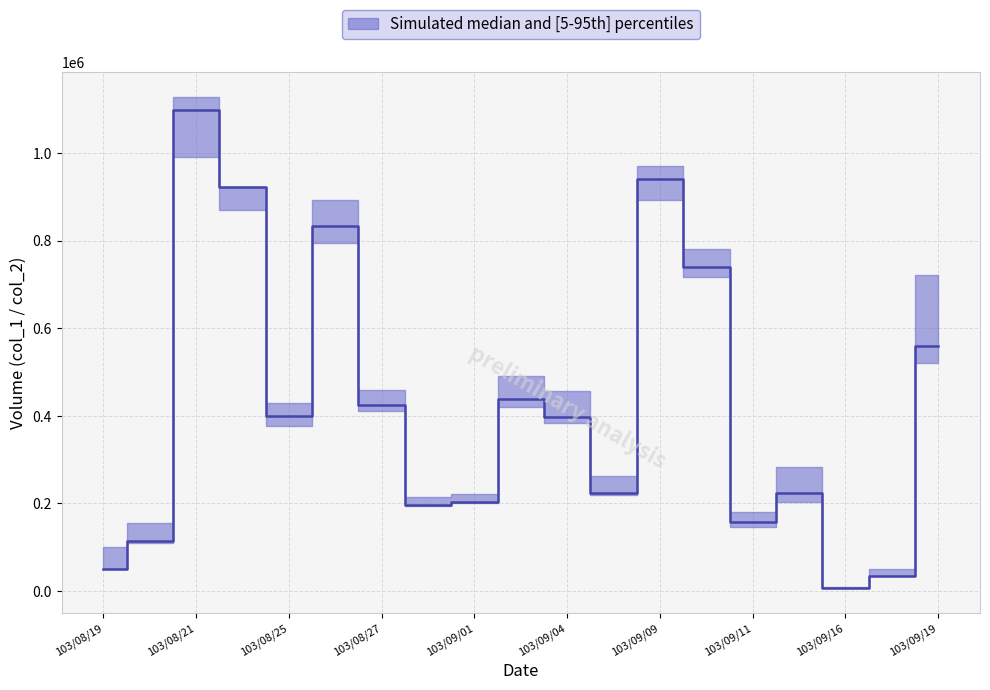

Which has a higher value, 103/09/17 or 103/09/16?

103/09/17